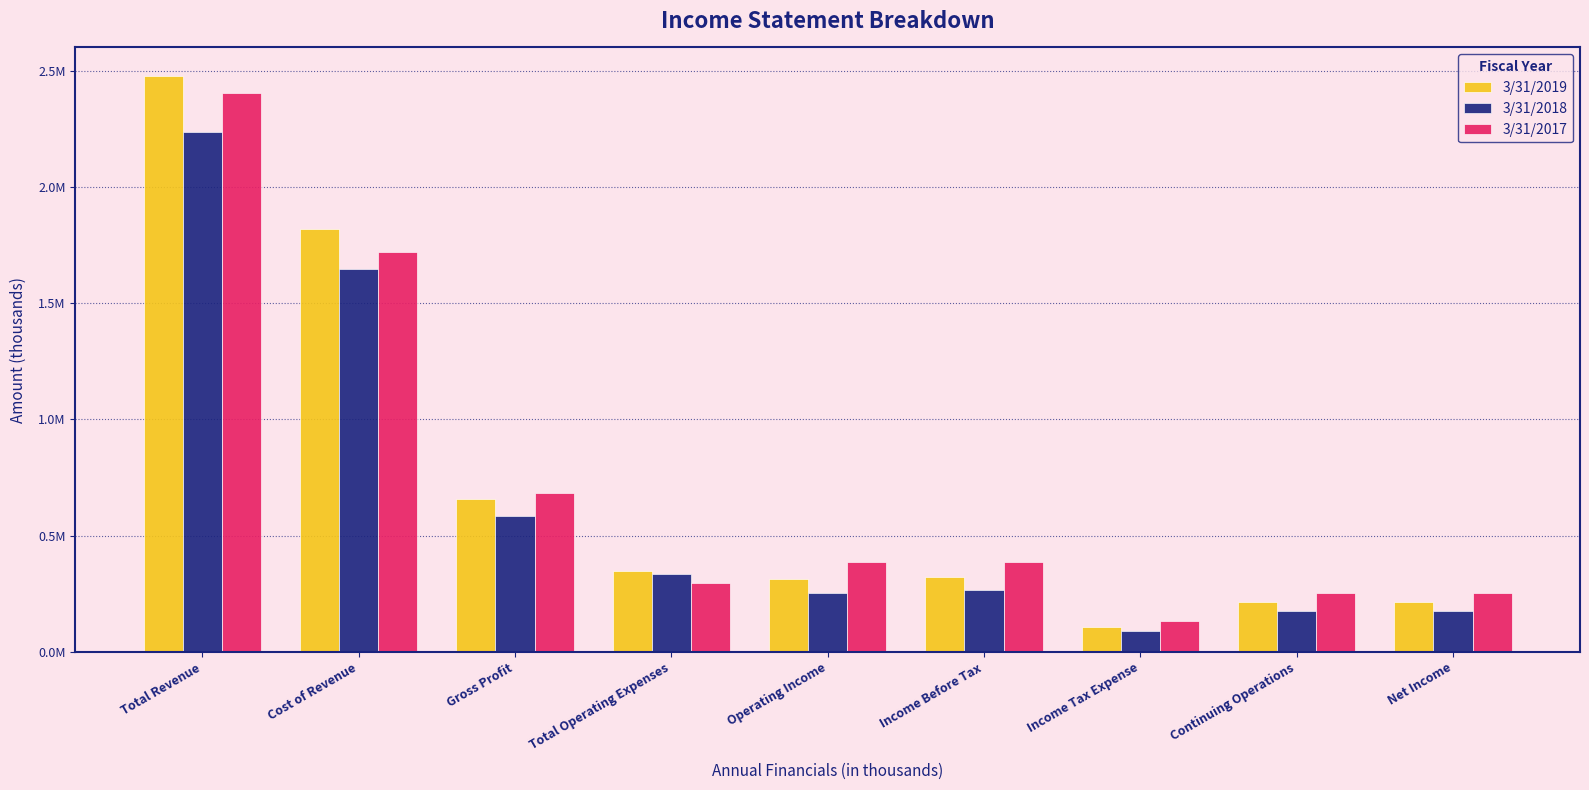

Are the bars horizontal?

No